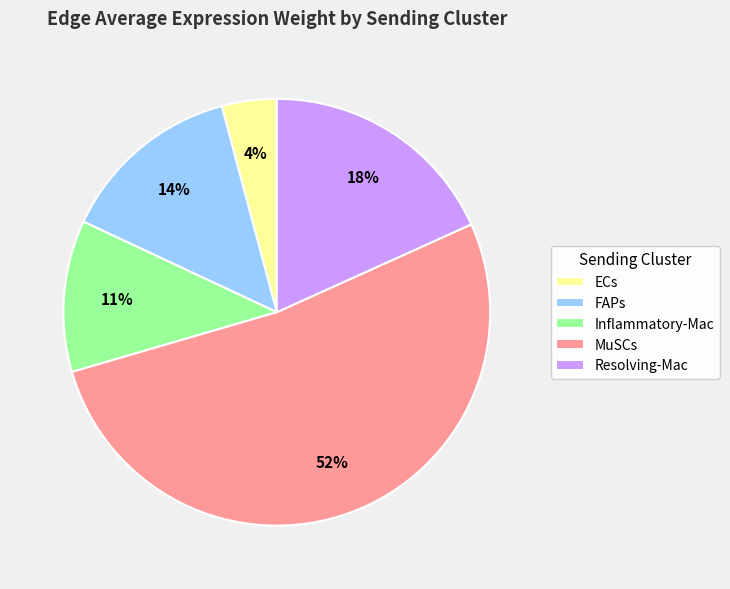

Is it true that FAPs is 14% of the pie?

True